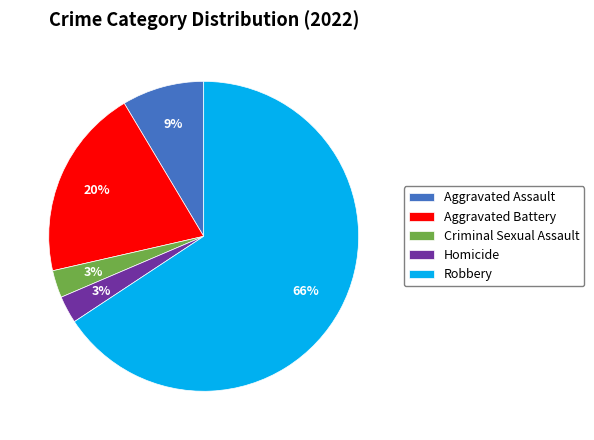

To the nearest percent, what is the difference between the Robbery and Aggravated Battery slice percentages?

46%